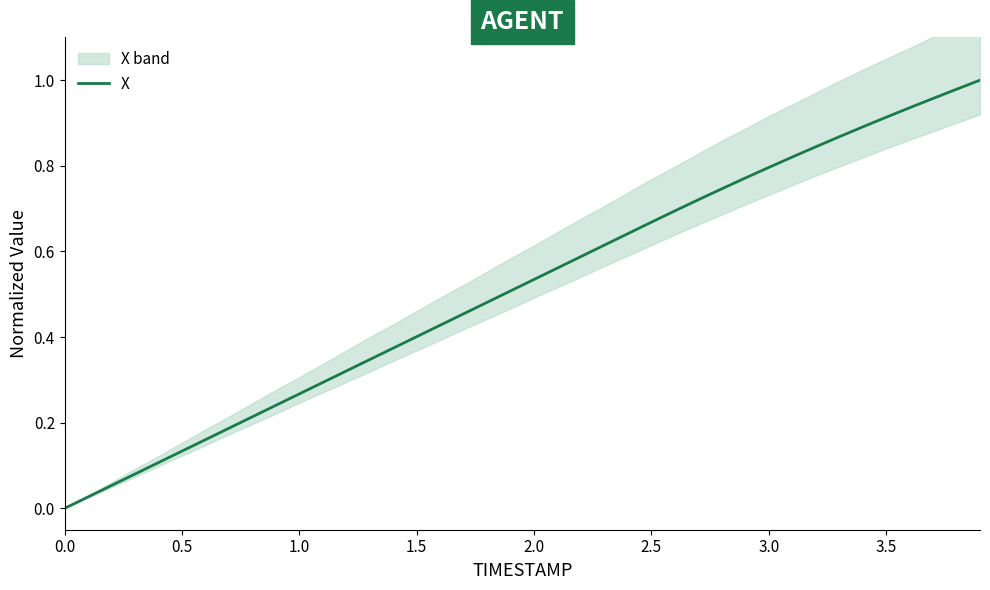

What is the sum of all values?

20.6